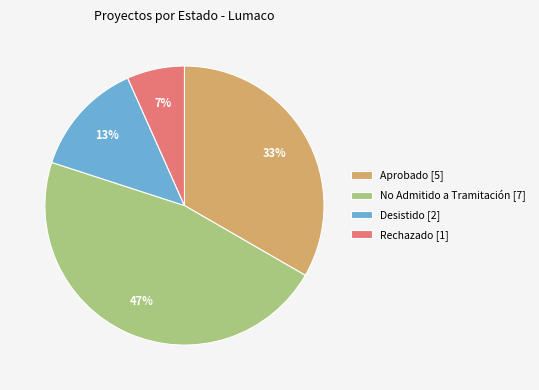

True or false: Desistido [2] accounts for 13% of the total.

True